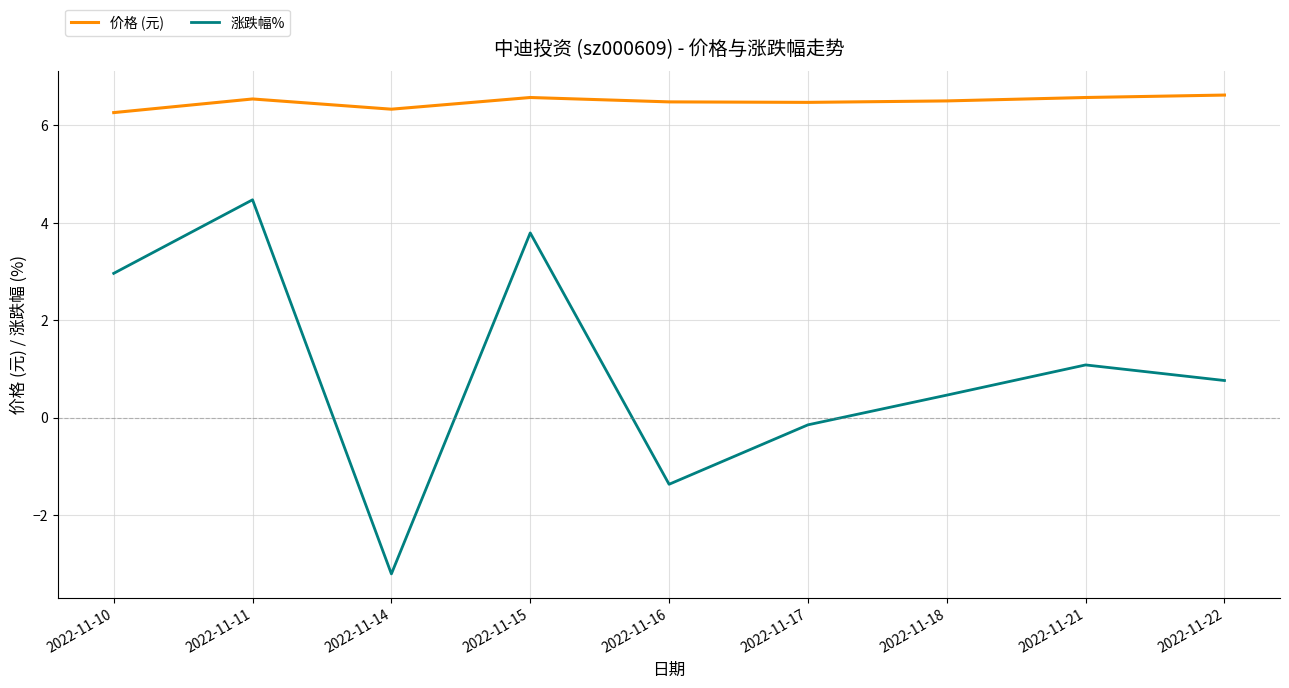

Which category has the lowest value across all series?

2022-11-14